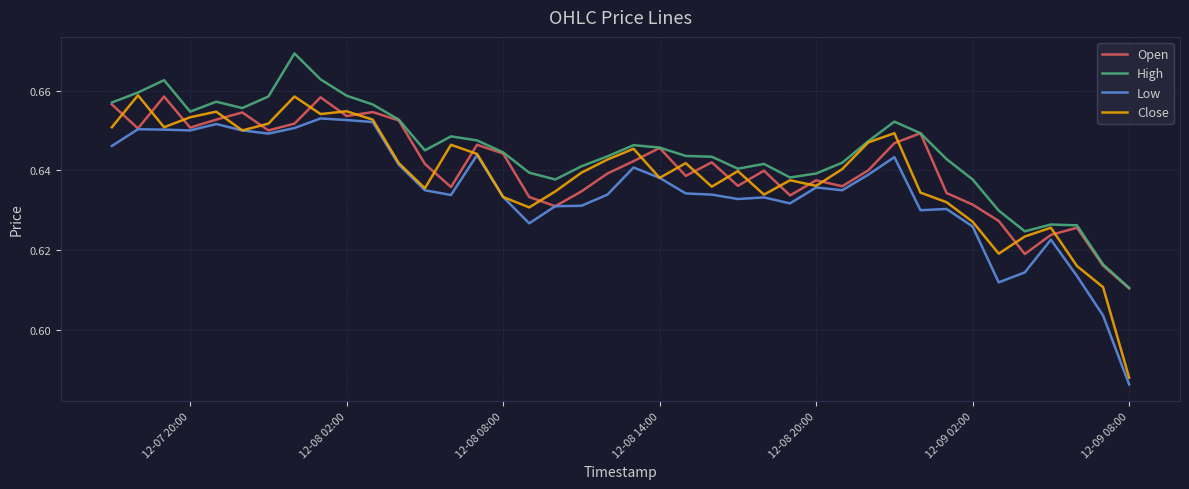

Which series has the widest spread of values?

Close